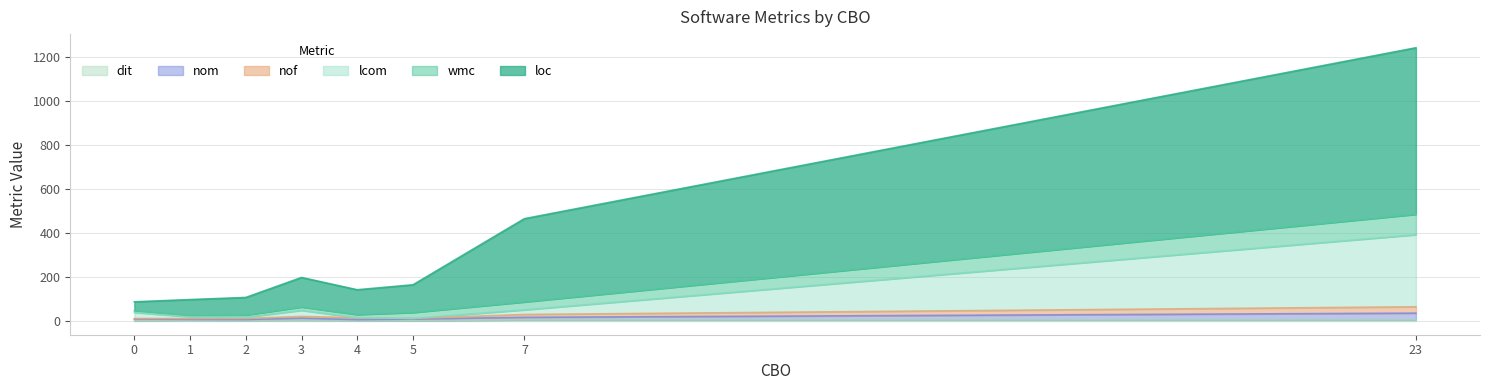

At which category is the sum across all series the highest?

23